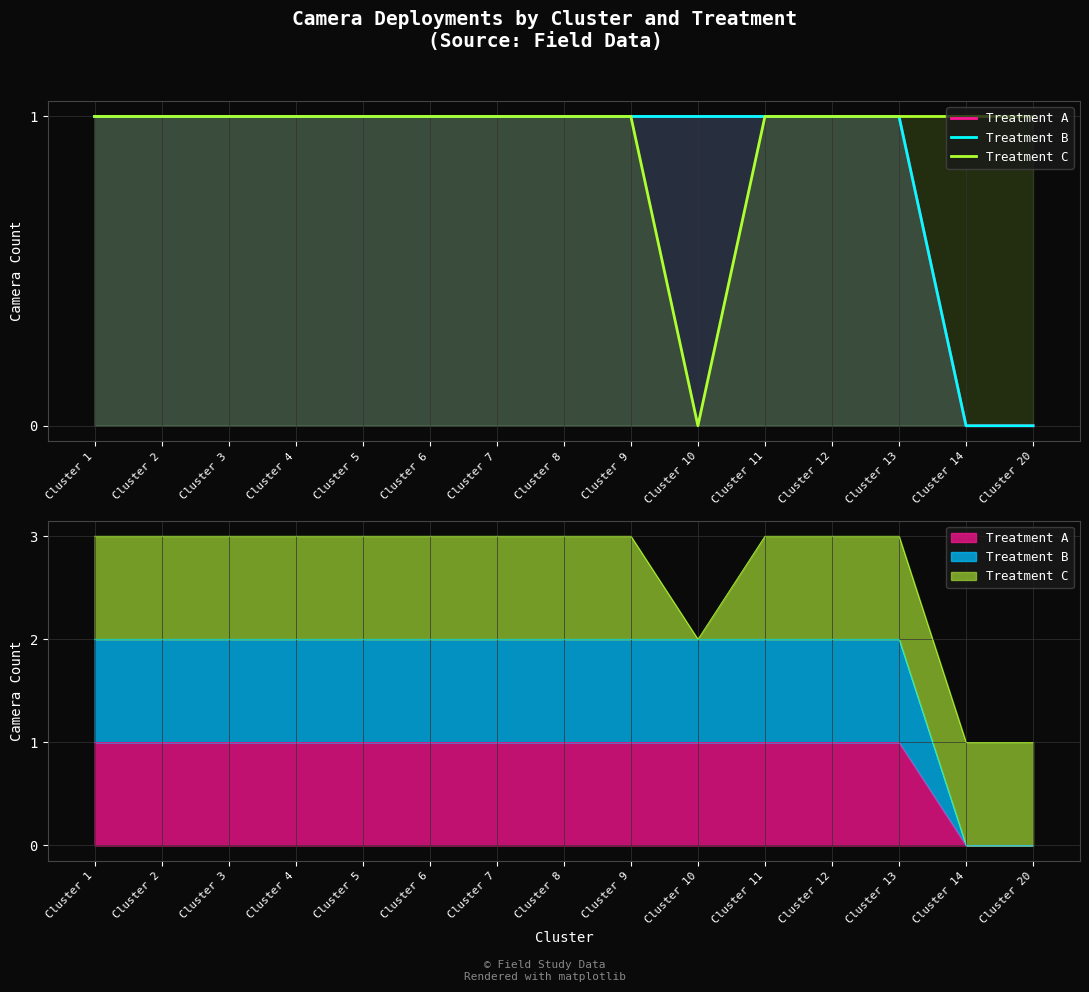

What is the sum of the Treatment C values at Cluster 11 and Cluster 8?

2